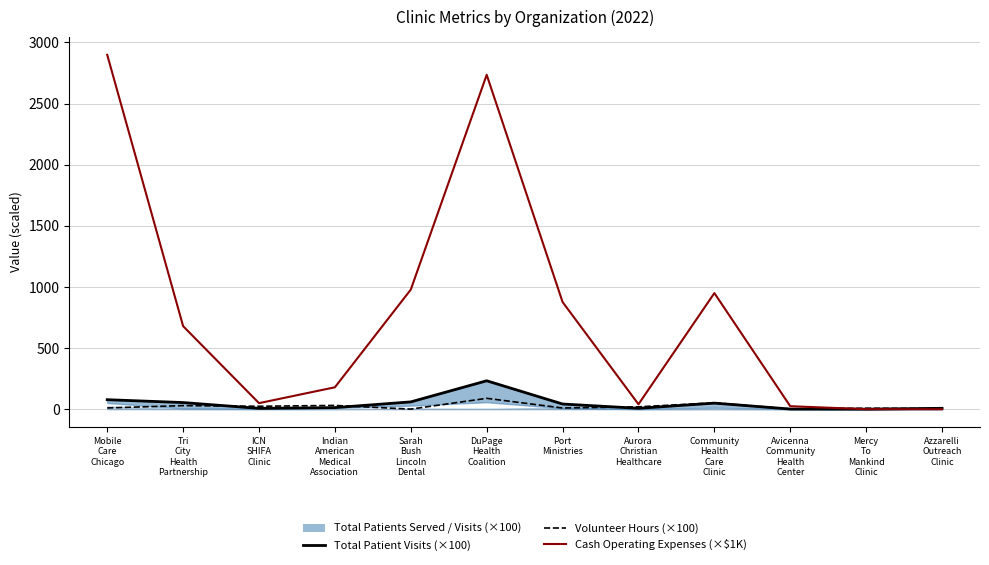

What is the sum of all Cash Operating Expenses (×$1K) values?

9417.0